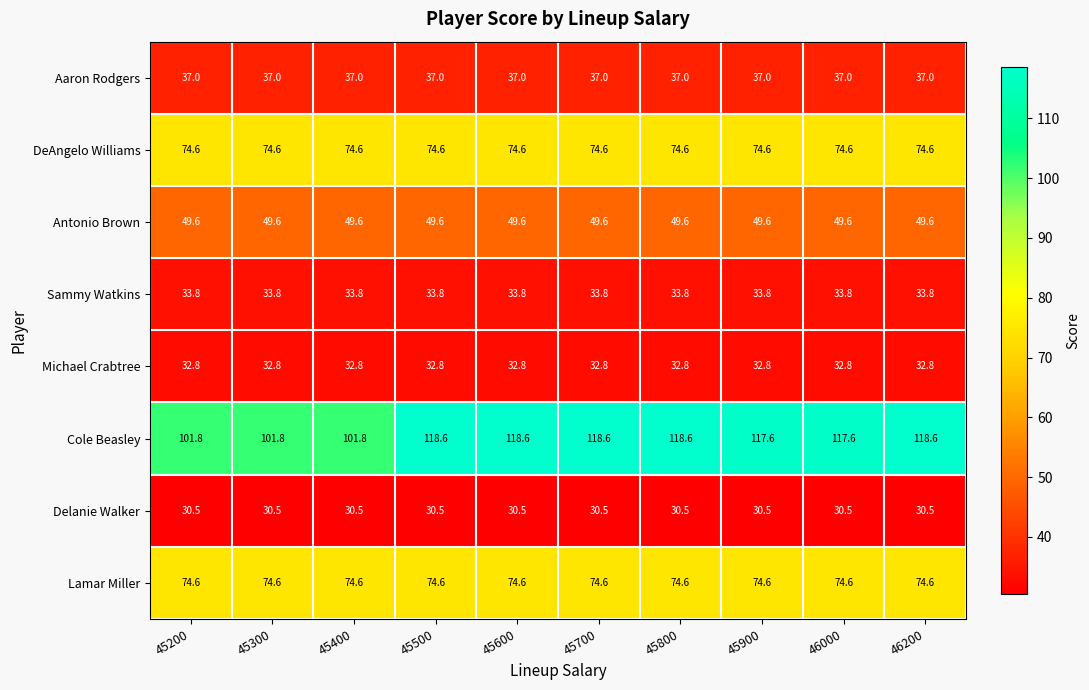

At how many categories does at least one series exceed 63?

10